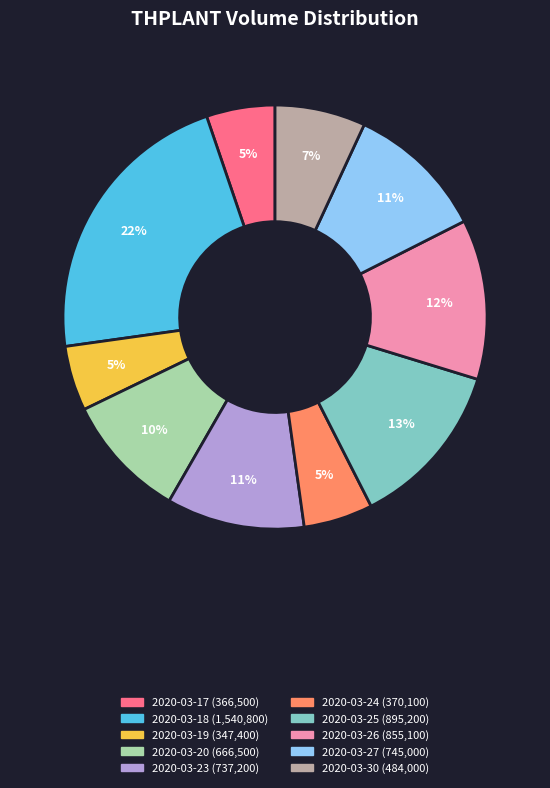

How many slices are in this pie chart?

10